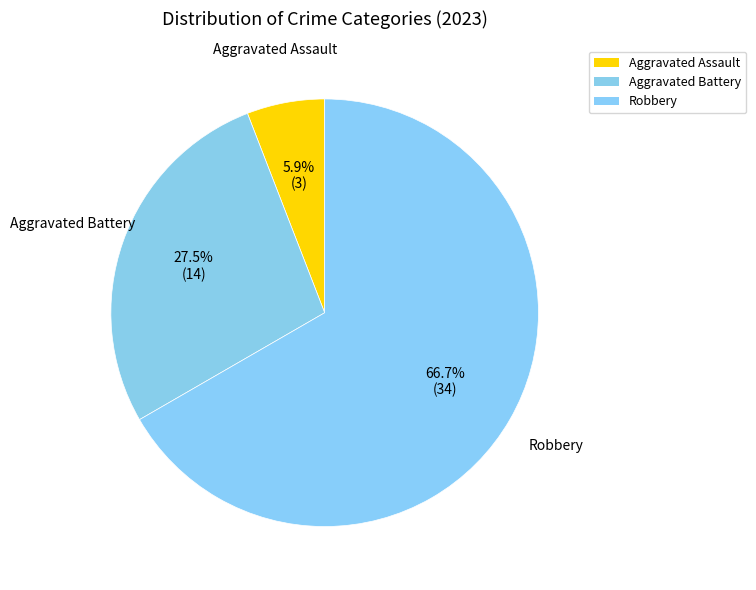

Count the number of slices in the pie.

3